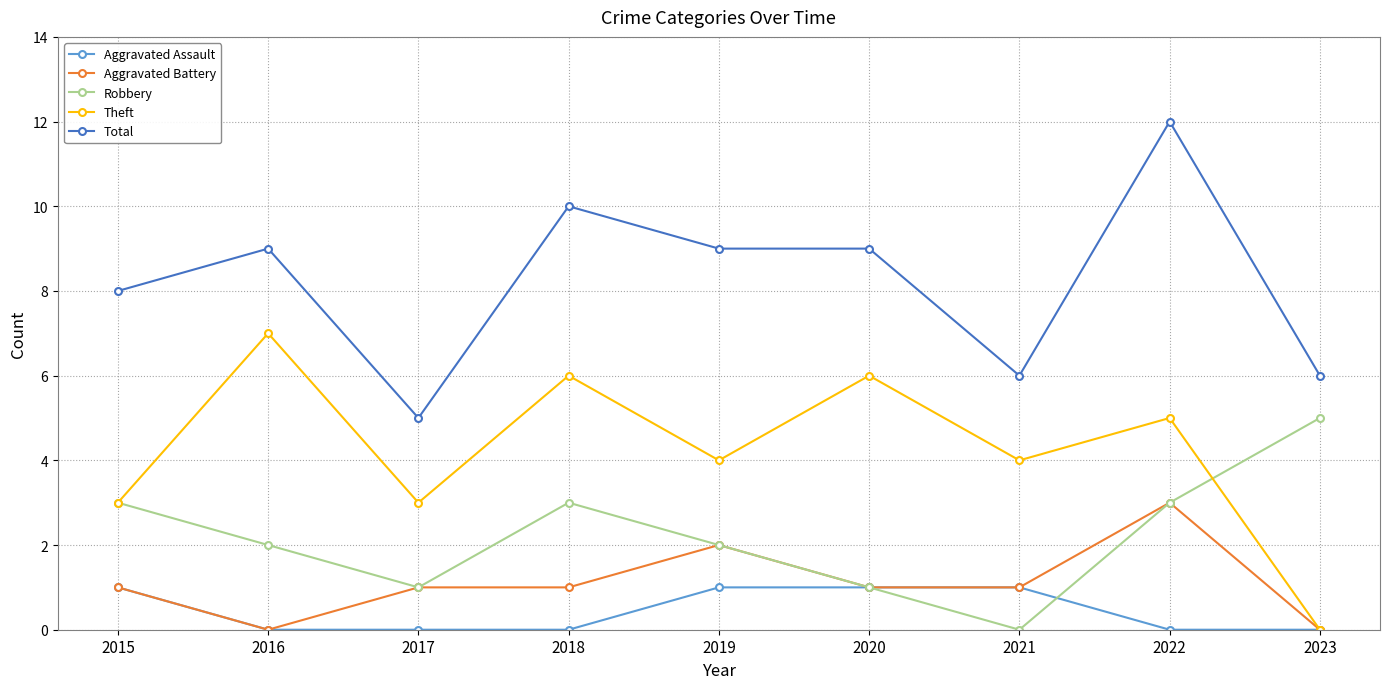

How many Robbery values are between 1 and 3?

7